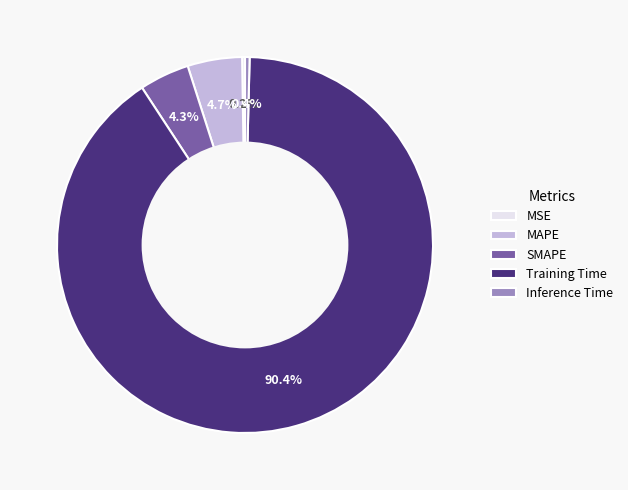

What percentage do Inference Time and SMAPE together represent?

4.7%